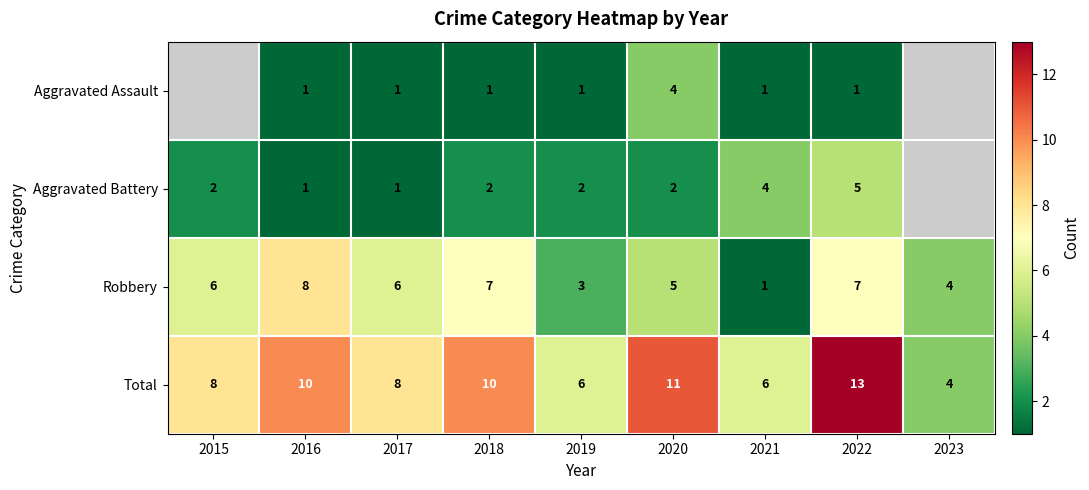

What is the difference between the highest and lowest values at 2018?

9